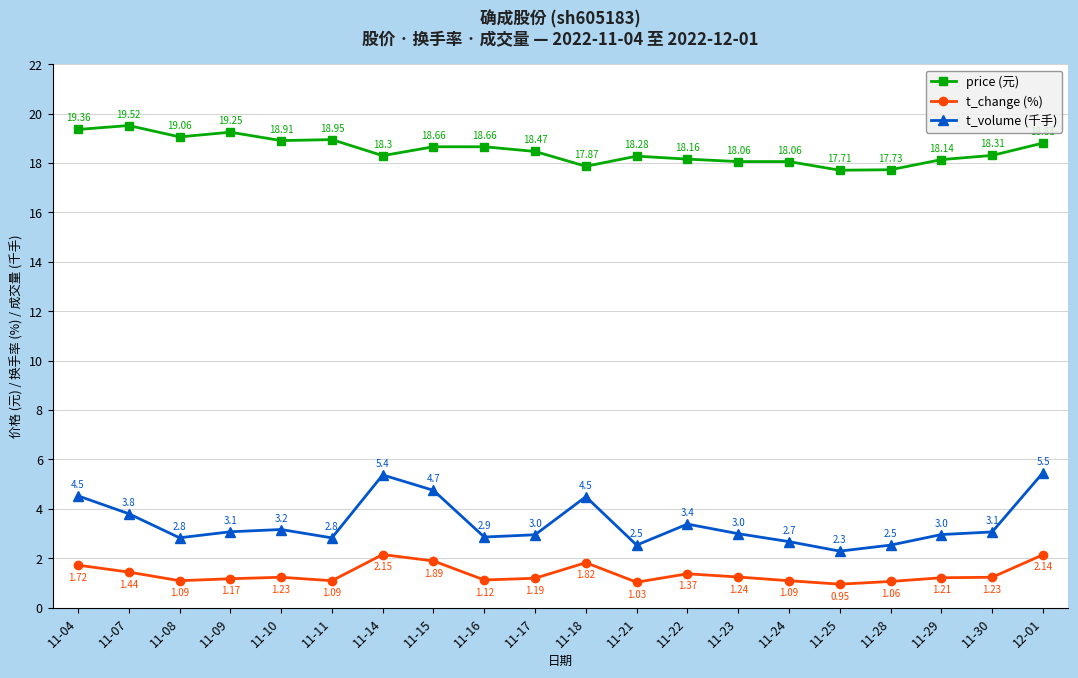

Does the chart display data point markers on the line(s)?

Yes